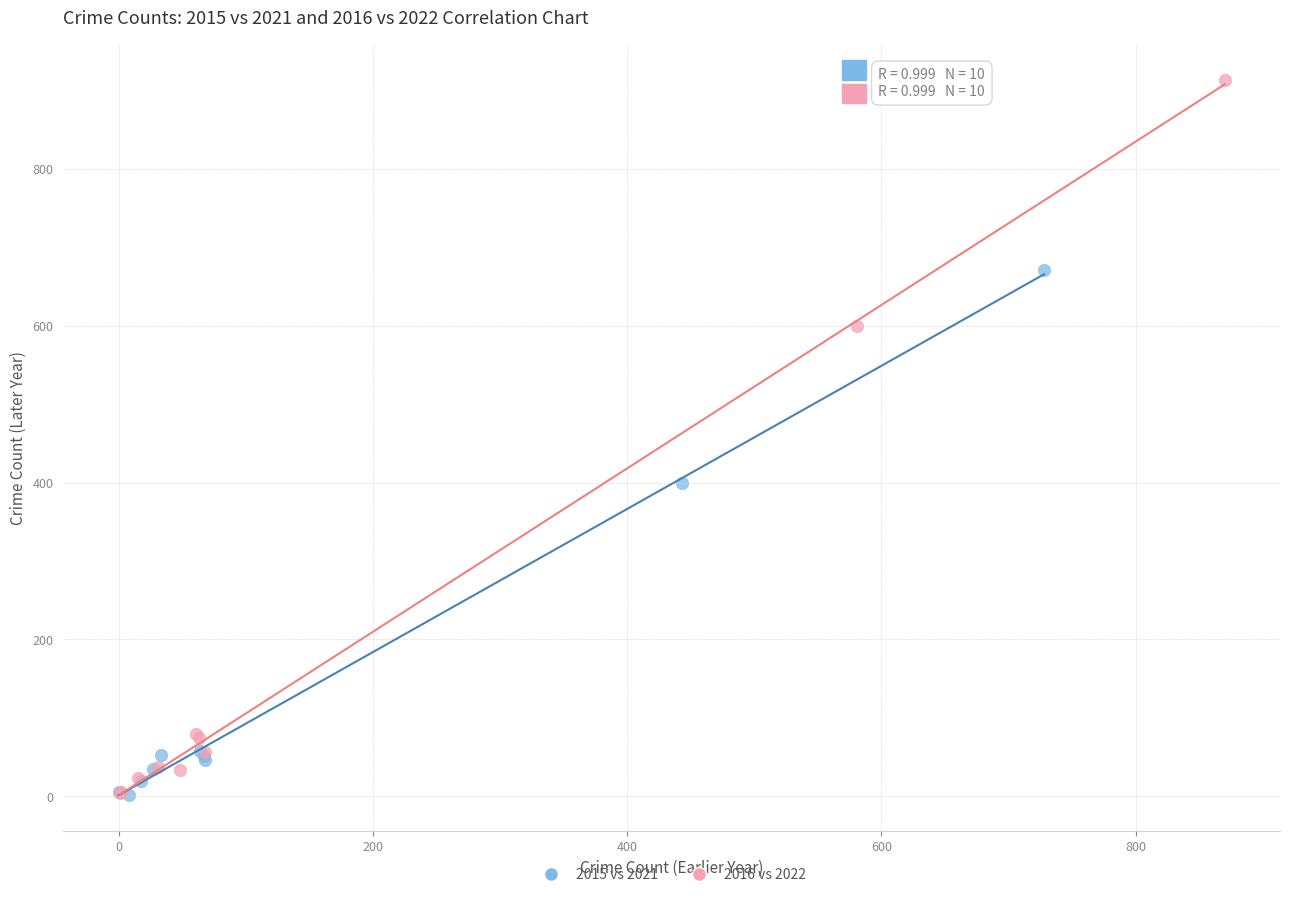

Which series has the largest Y range (max minus min)?

2016 vs 2022